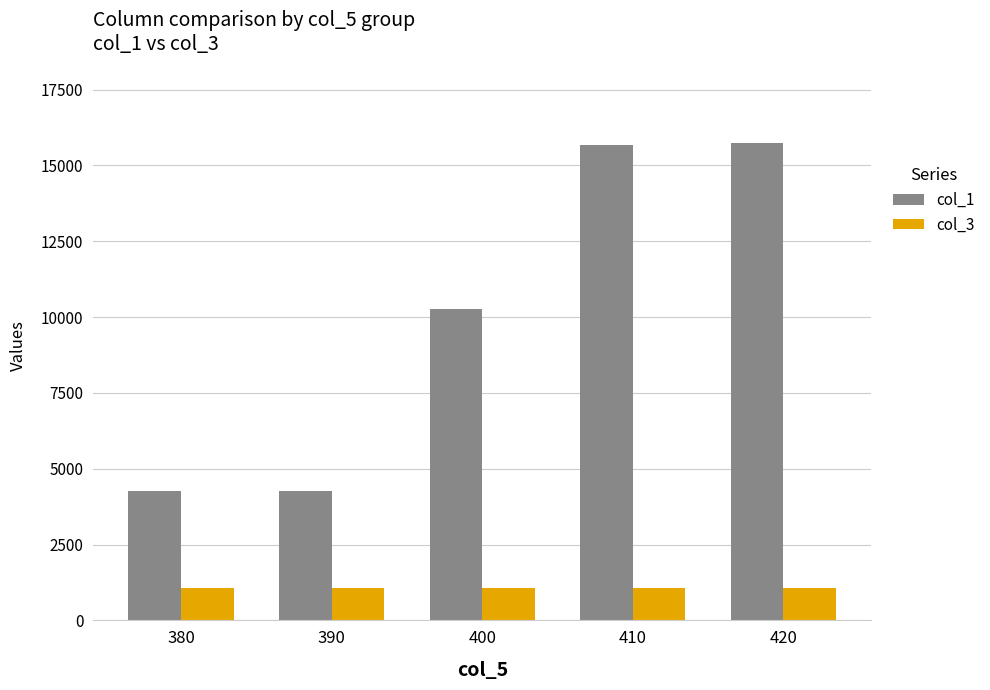

What is the total value across all series at 420?

16829